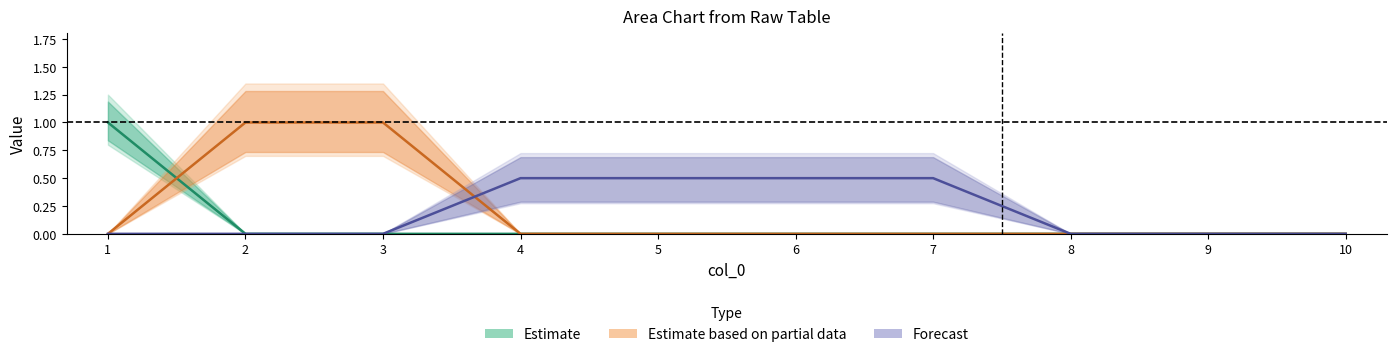

How many positive values does the Estimate series have?

1